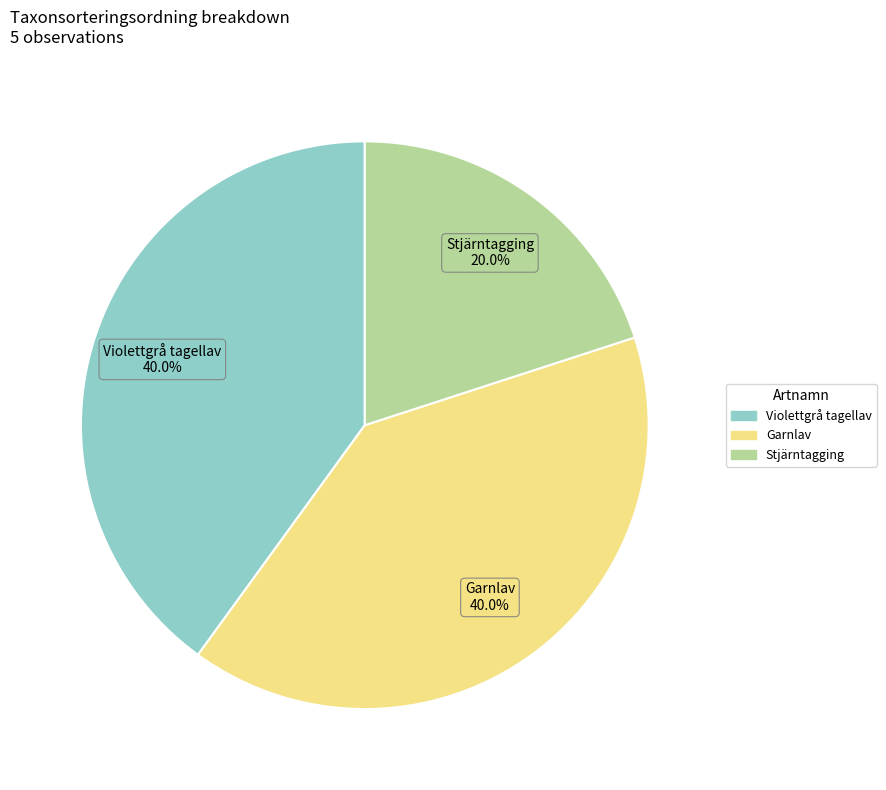

Count the number of slices in the pie.

3